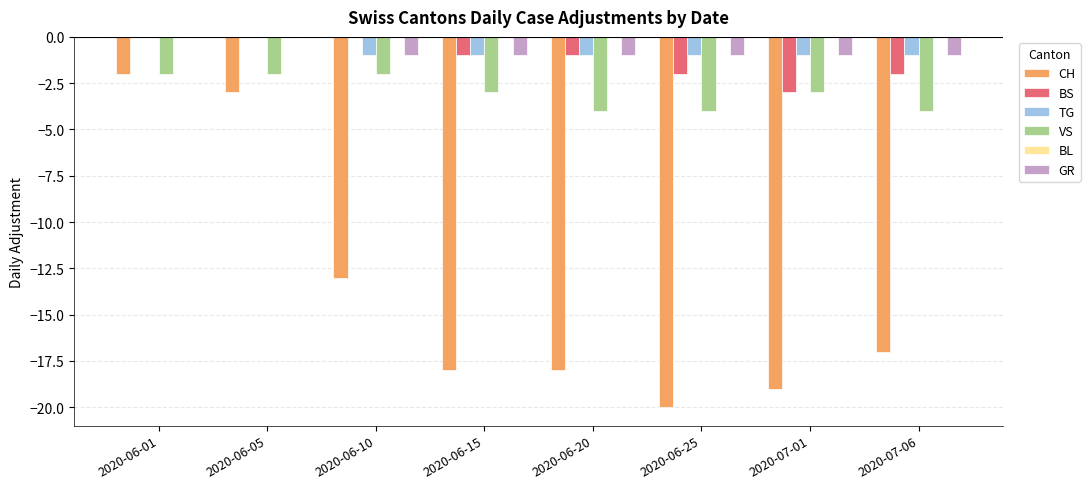

What is the sum of the CH values at 2020-06-15 and 2020-06-20?

-36